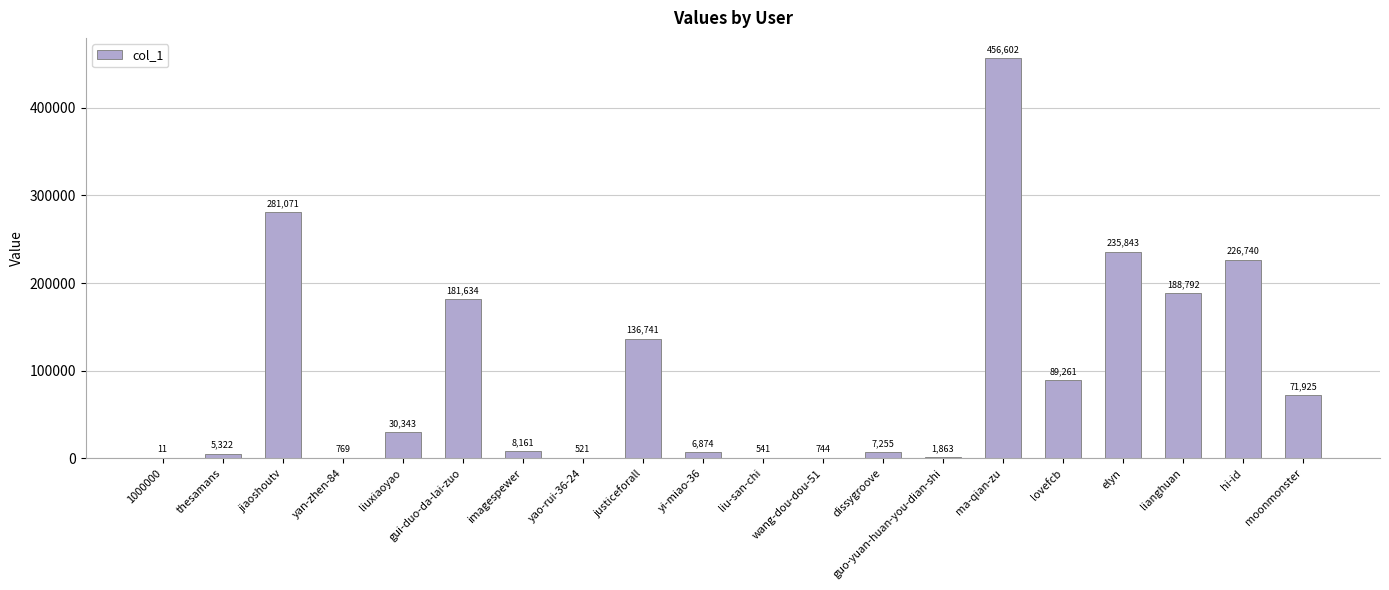

What is the sum of all values?

1931013